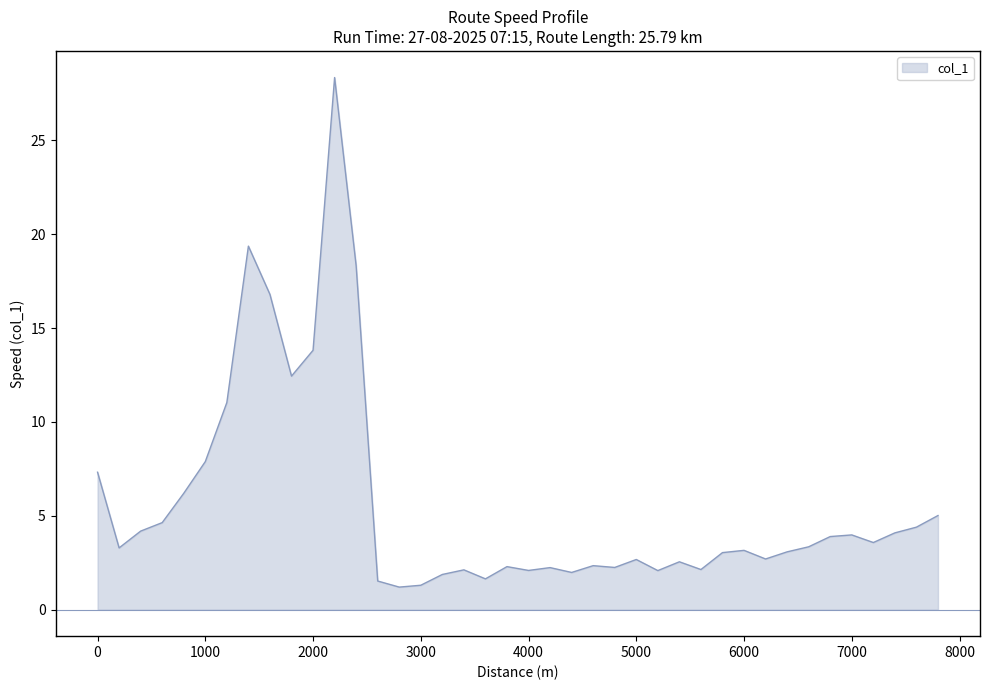

What is the difference between the maximum and minimum values?

27.2